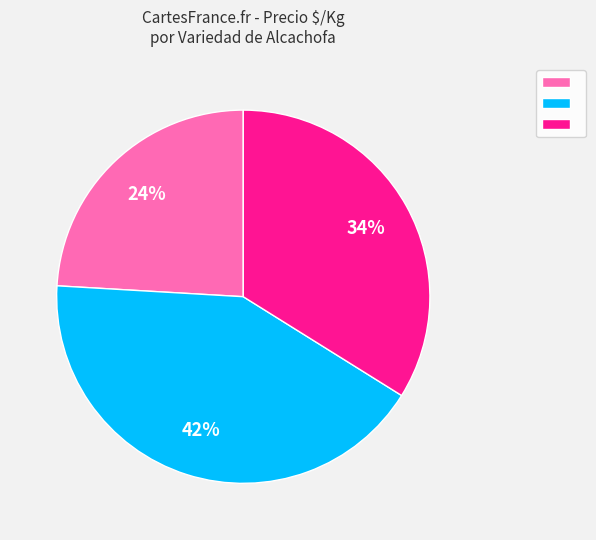

To the nearest percent, what is the difference between the largest and smallest slice percentages?

18%